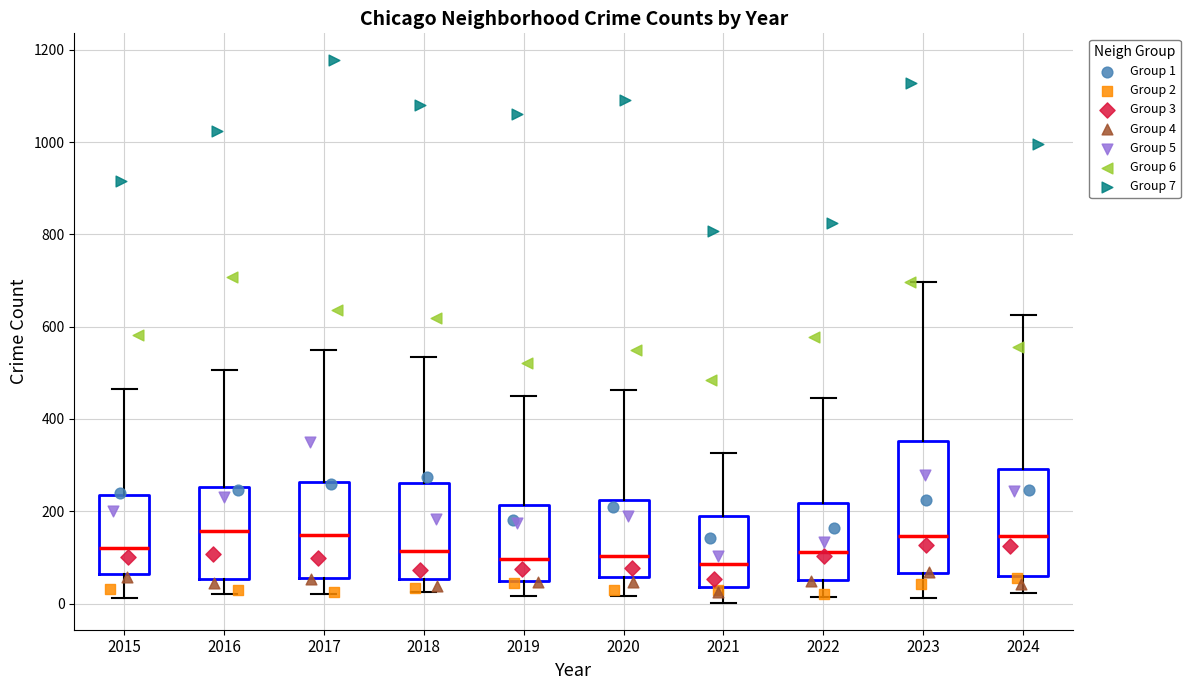

Which box is the tallest, from its lower edge to its upper edge?

2023